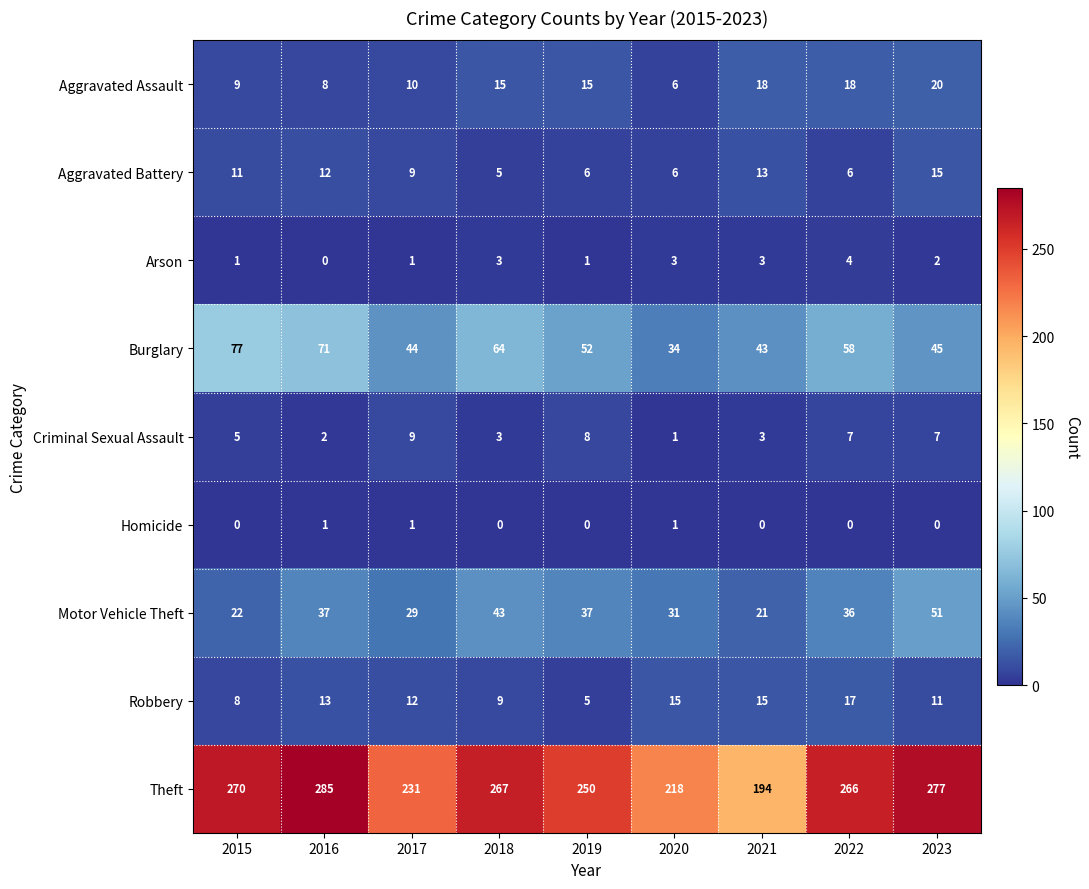

How many categories are shown in the chart?

9